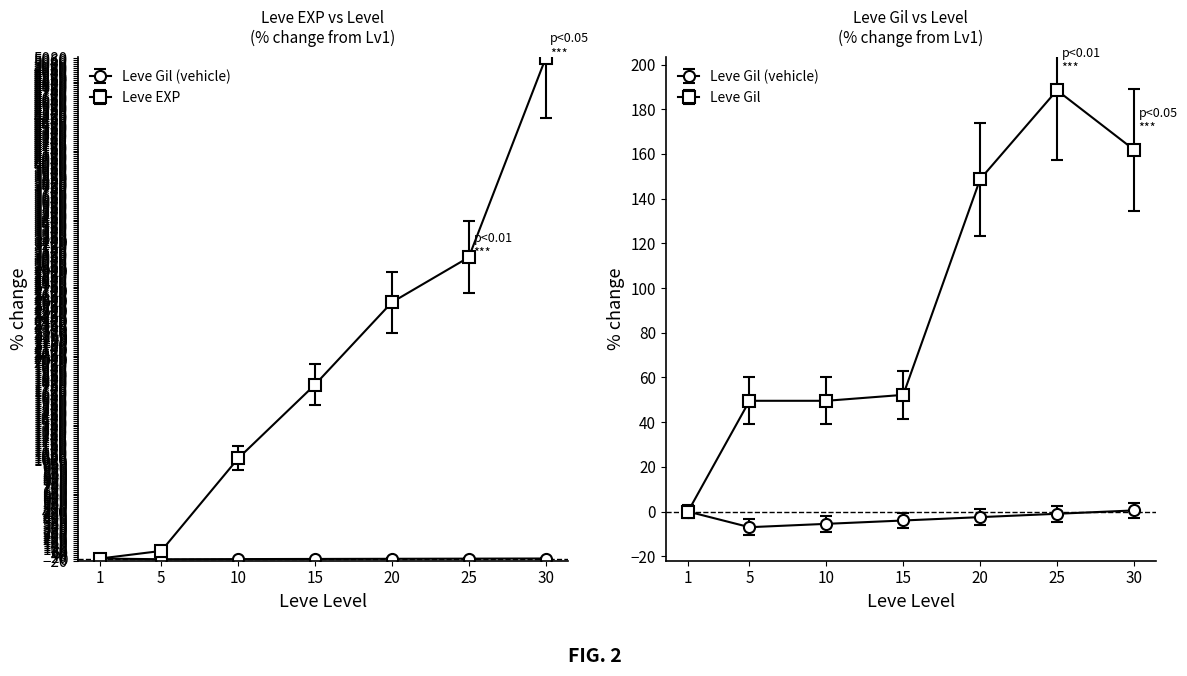

Which category has the lowest value across all series?

1